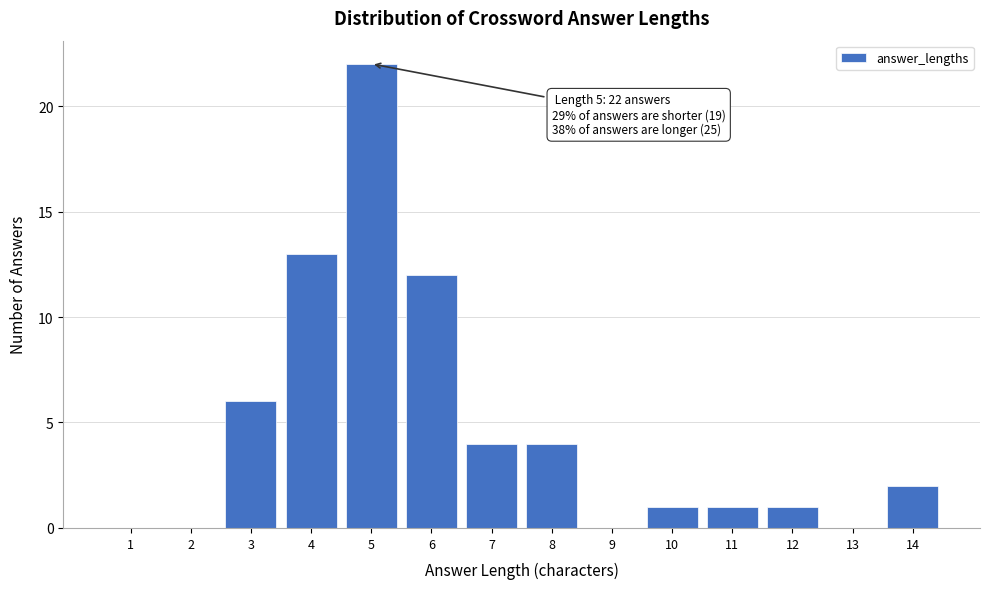

Reading left to right, what are all the values shown in this chart?

1=0	2=0	3=6	4=13	5=22	6=12	7=4	8=4	9=0	10=1	11=1	12=1	13=0	14=2